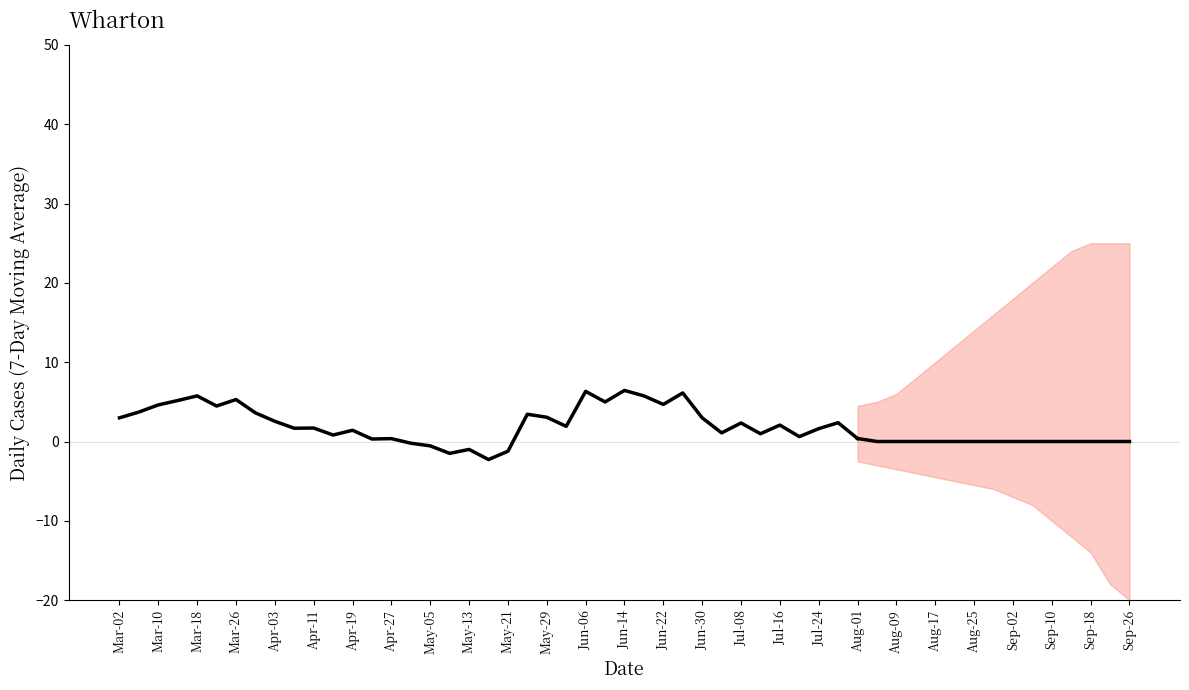

What is the change in value from Jun-22 to 27?

+5.4